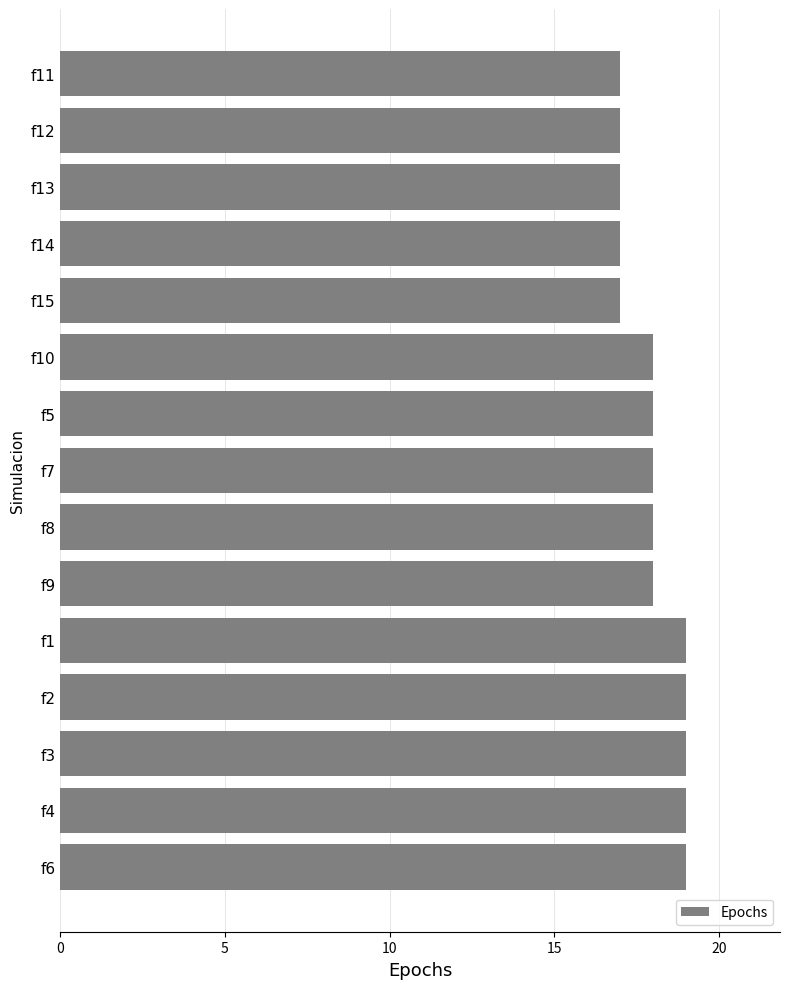

Reading bottom to top, what are all the values shown in this chart?

19	19	19	19	19	18	18	18	18	18	17	17	17	17	17